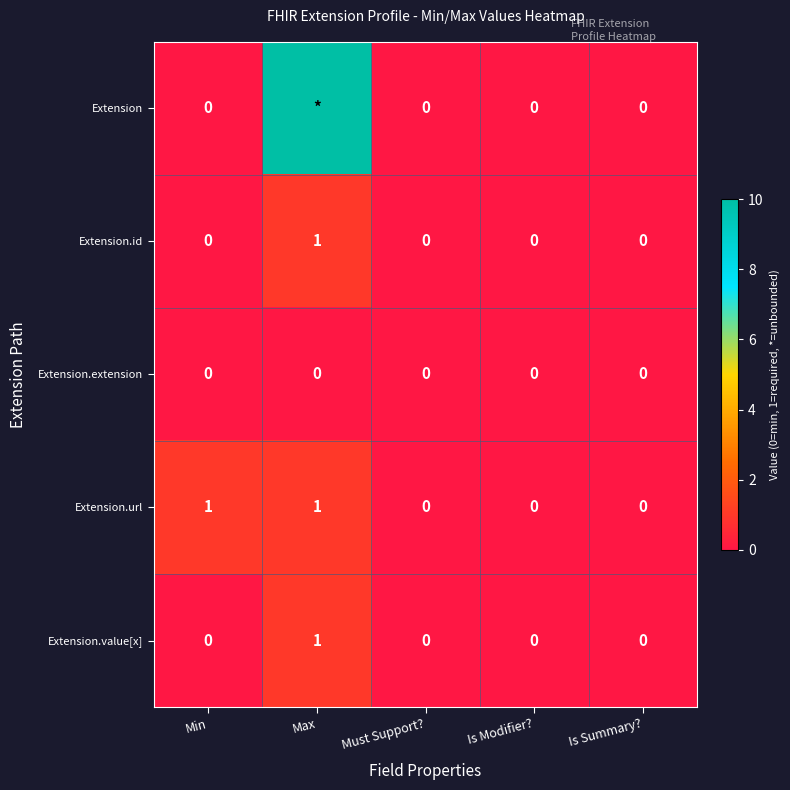

What is the spread (max minus min) of values at Max?

99